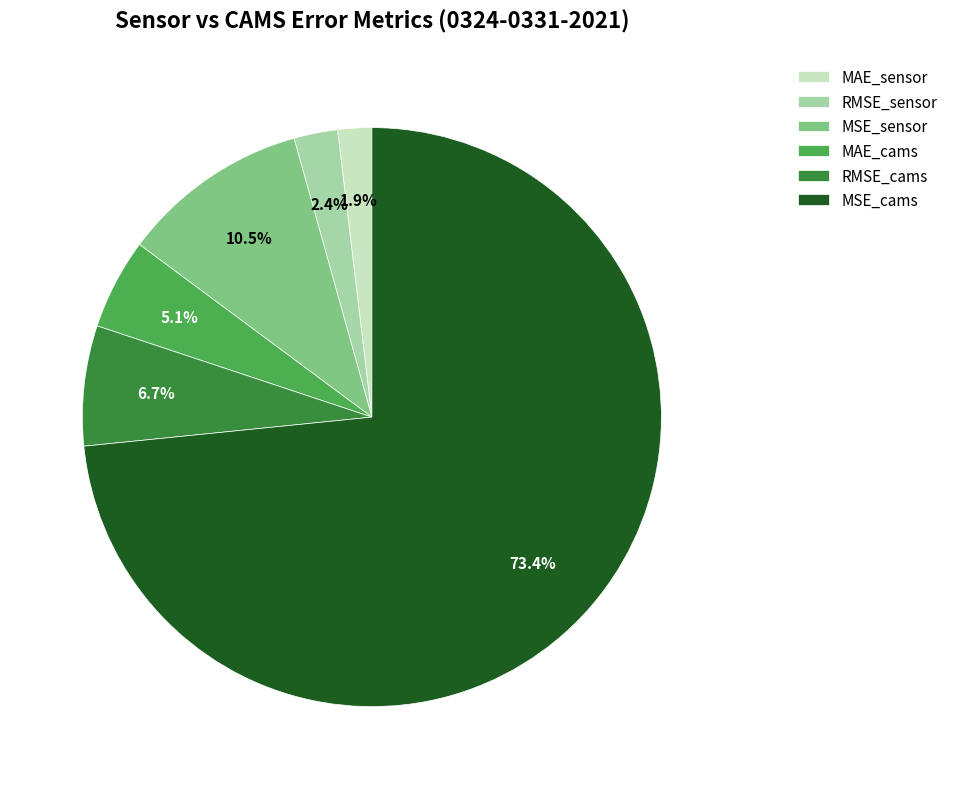

Rank the categories by value from lowest to highest.

MAE_sensor, RMSE_sensor, MAE_cams, RMSE_cams, MSE_sensor, MSE_cams